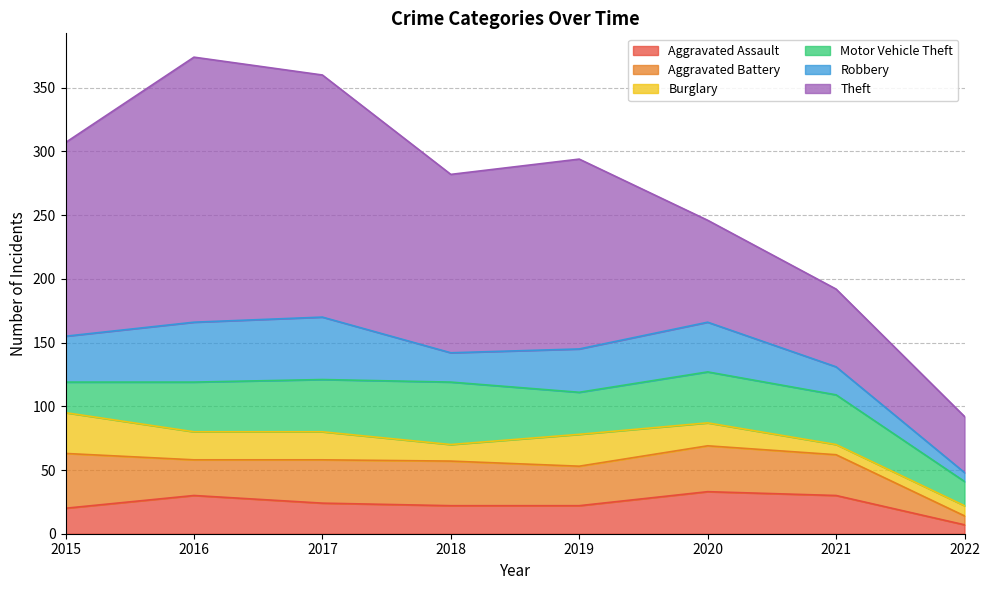

At which category does the chart reach its minimum across all series?

2022